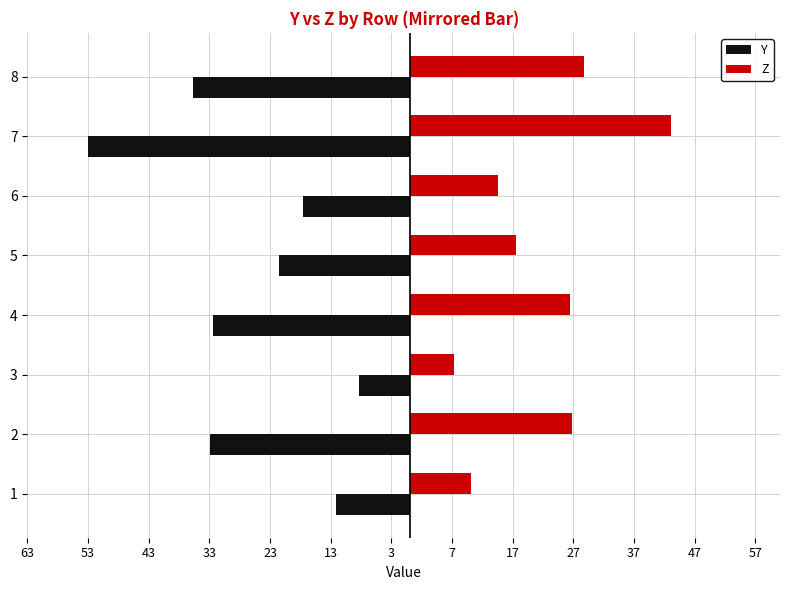

Which series has the widest spread of values?

Y